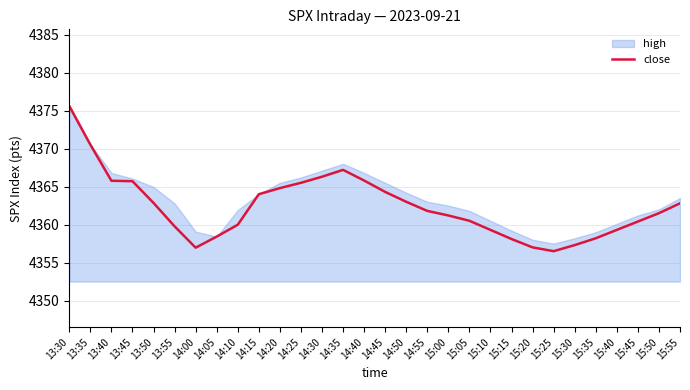

Approximately how many times larger is the value at 14:20 compared to 15:35?

1.0